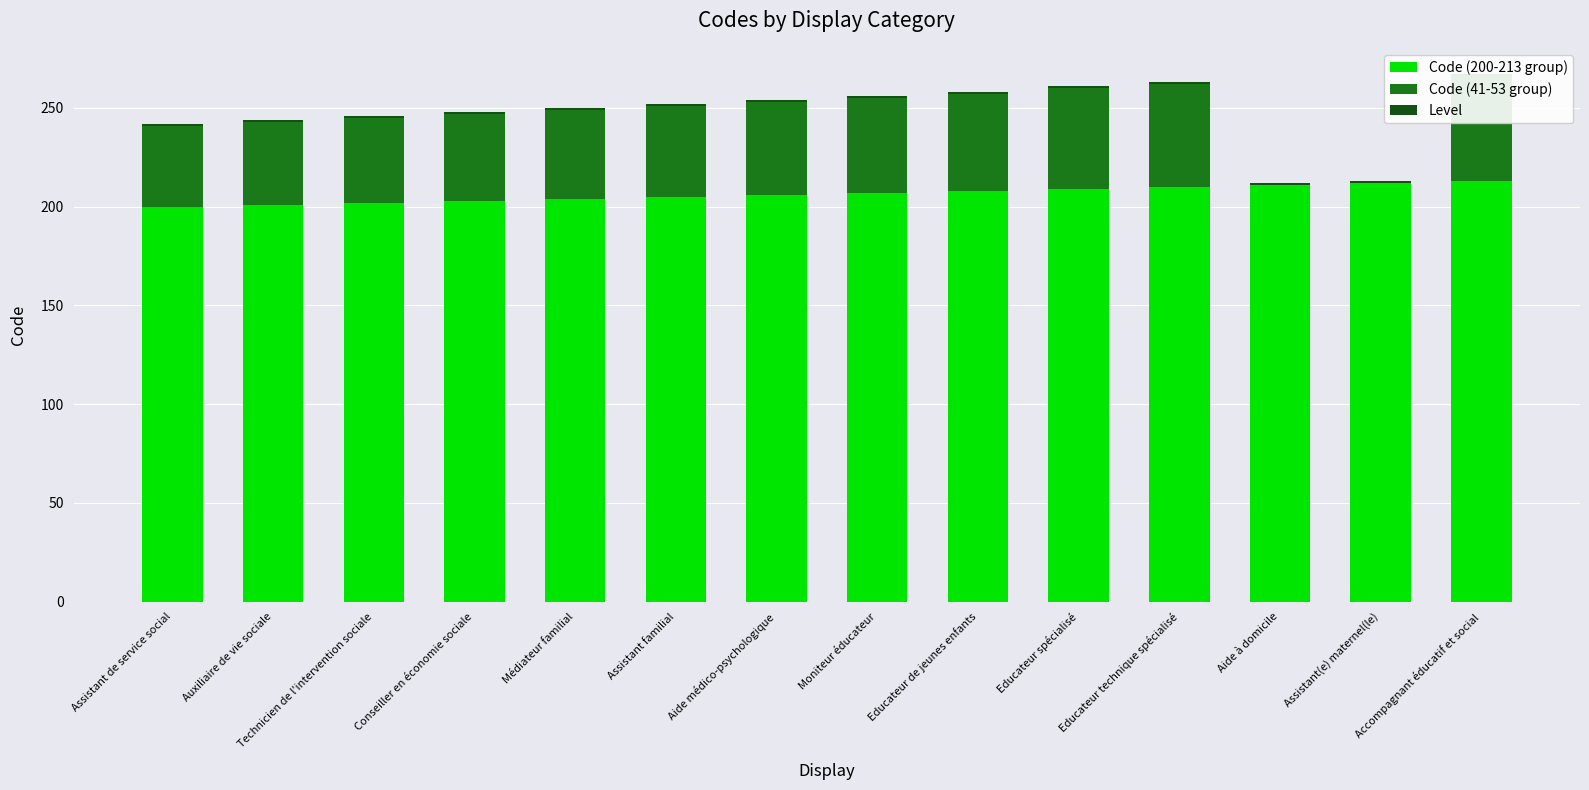

Are the bars horizontal?

No